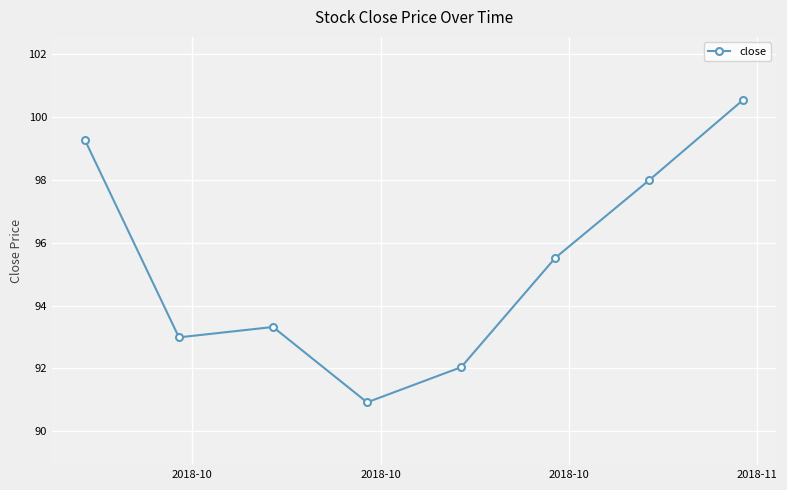

What is the maximum value shown in the chart?

100.6